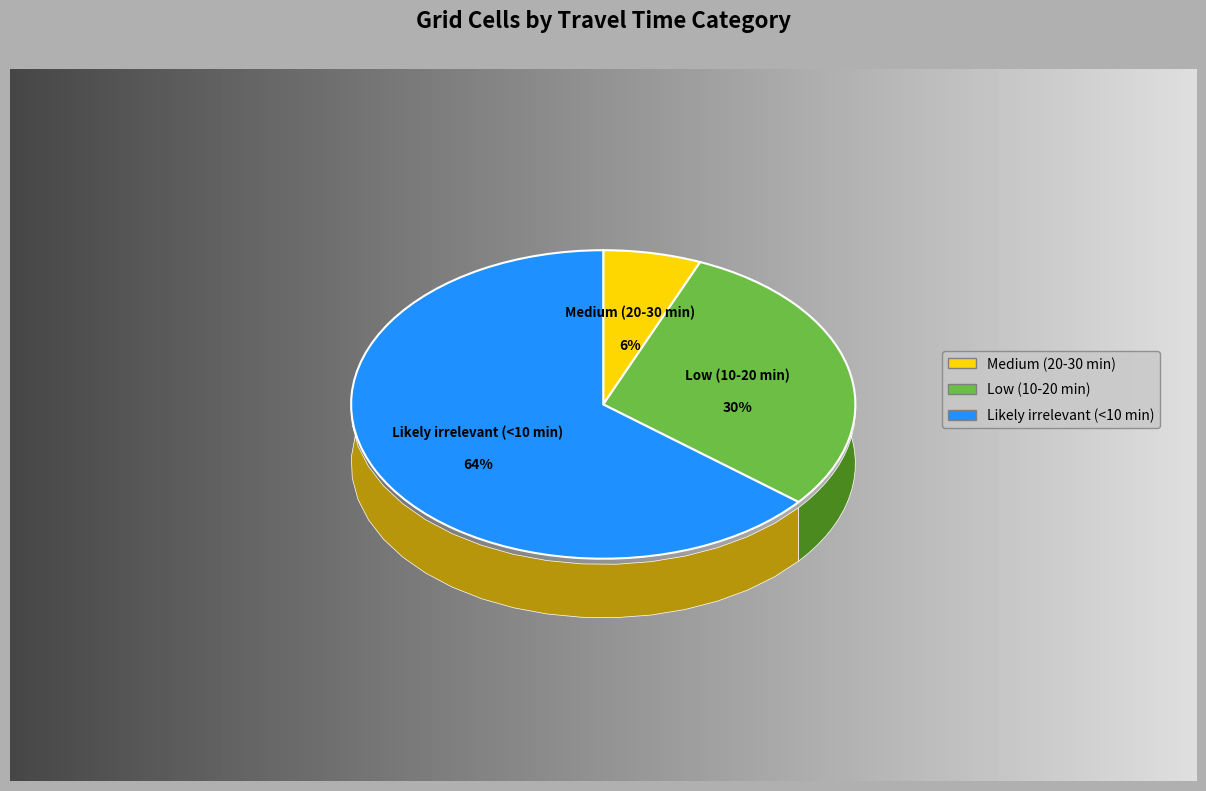

To the nearest percent, what percentage of the pie is Low (10-20 min)?

30%